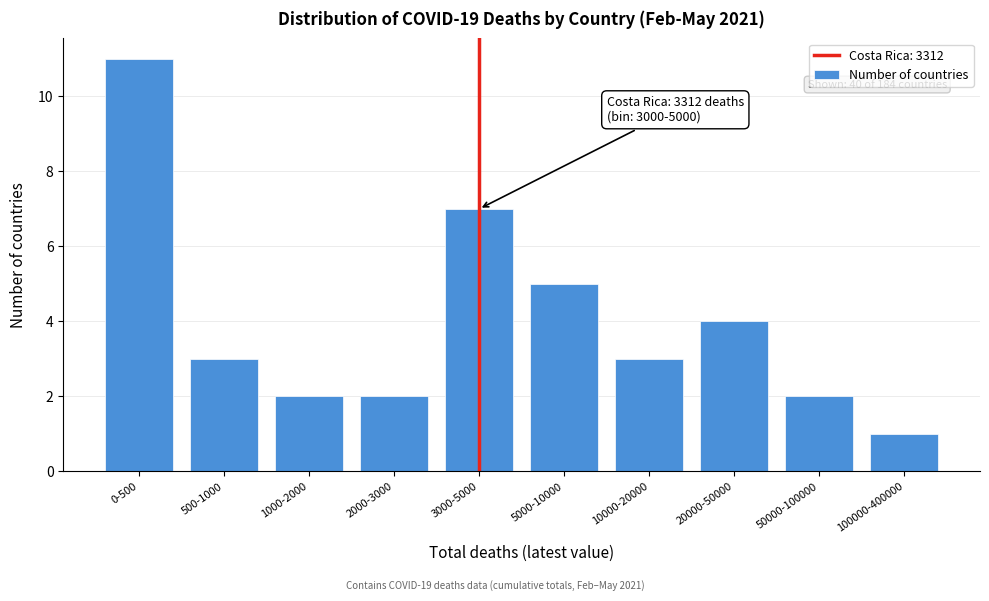

Reading right to left, what are all the values shown in this chart?

1	2	4	3	5	7	2	2	3	11